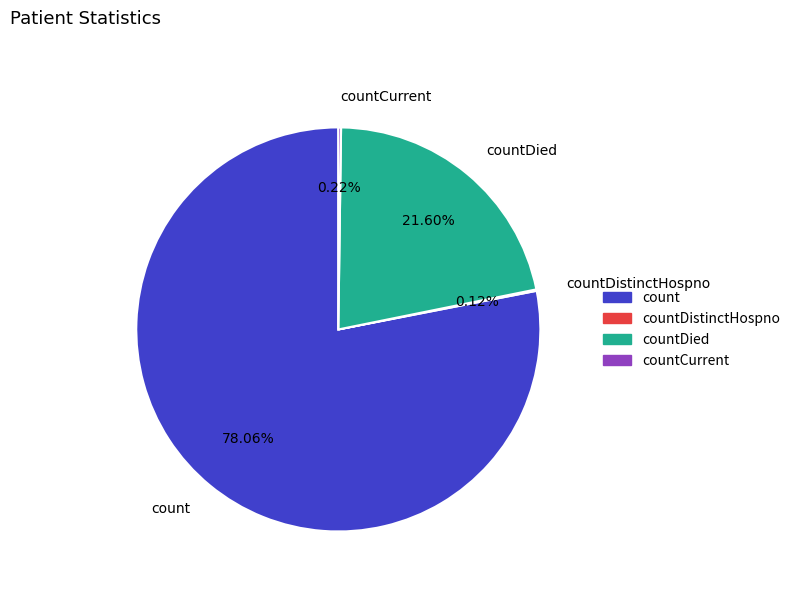

Between count and countDied, which is larger?

count